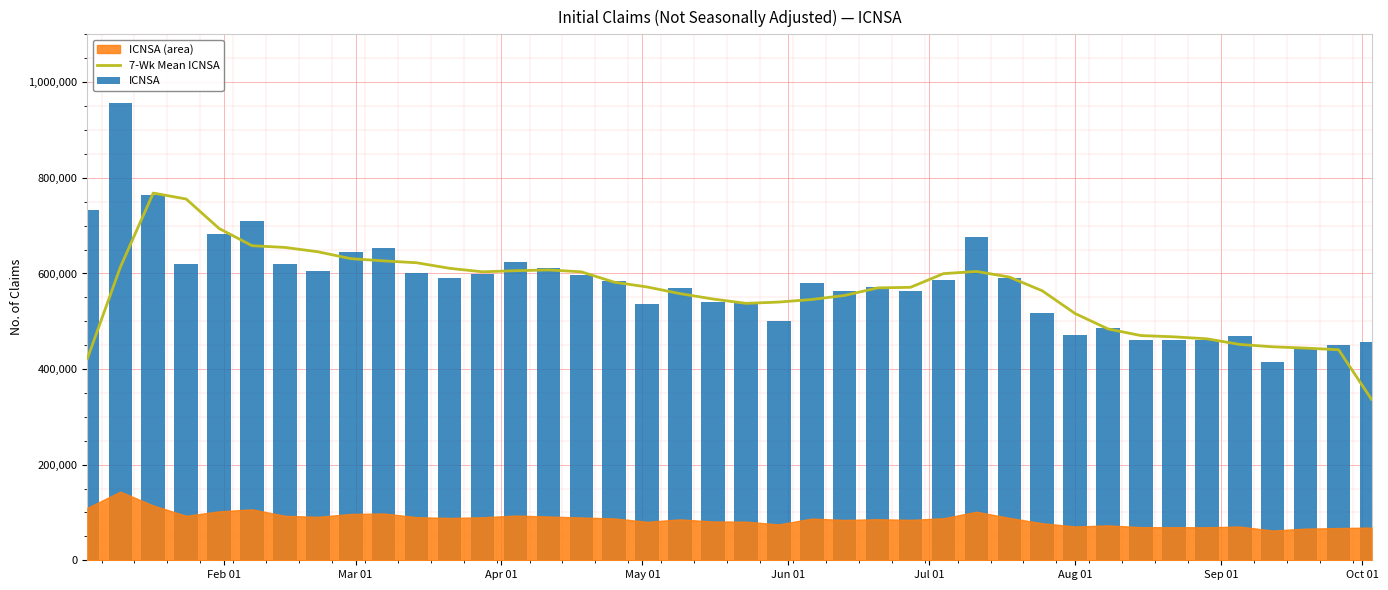

What is the difference between the maximum and minimum values in the ICNSA series?

542234.0